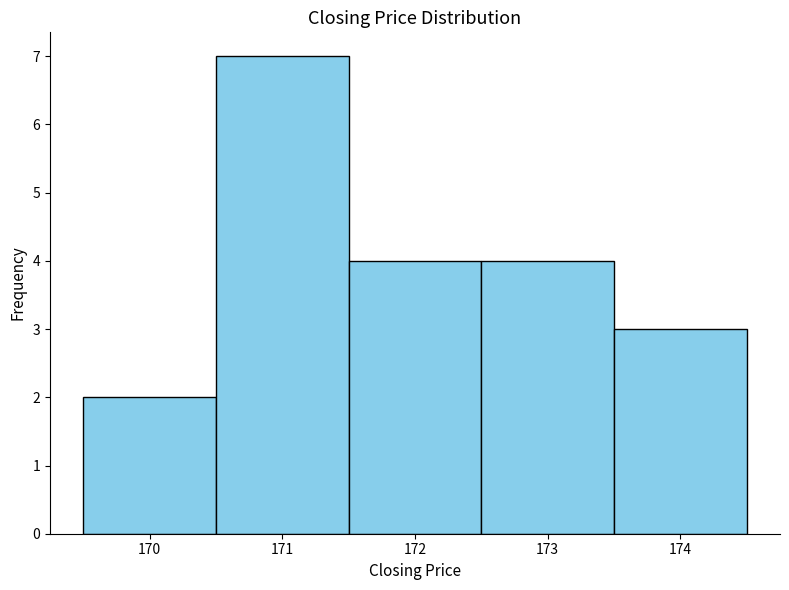

Which range on the x-axis has the tallest bar?

170.5 to 171.5